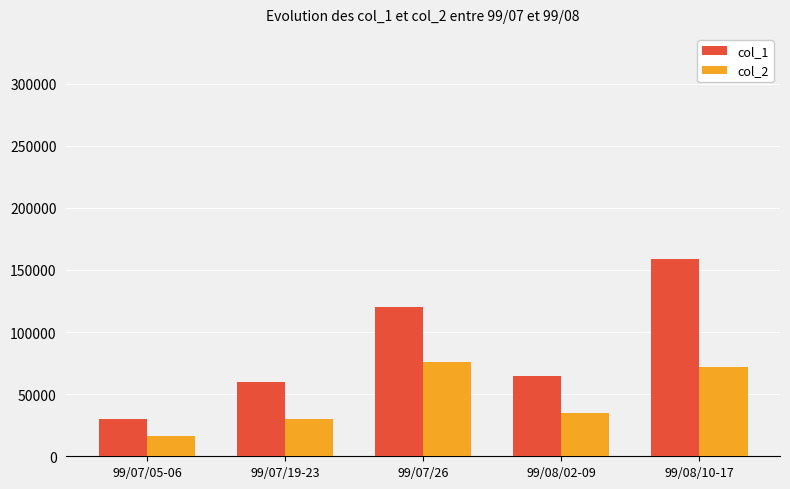

What position from the left is 99/07/26?

3